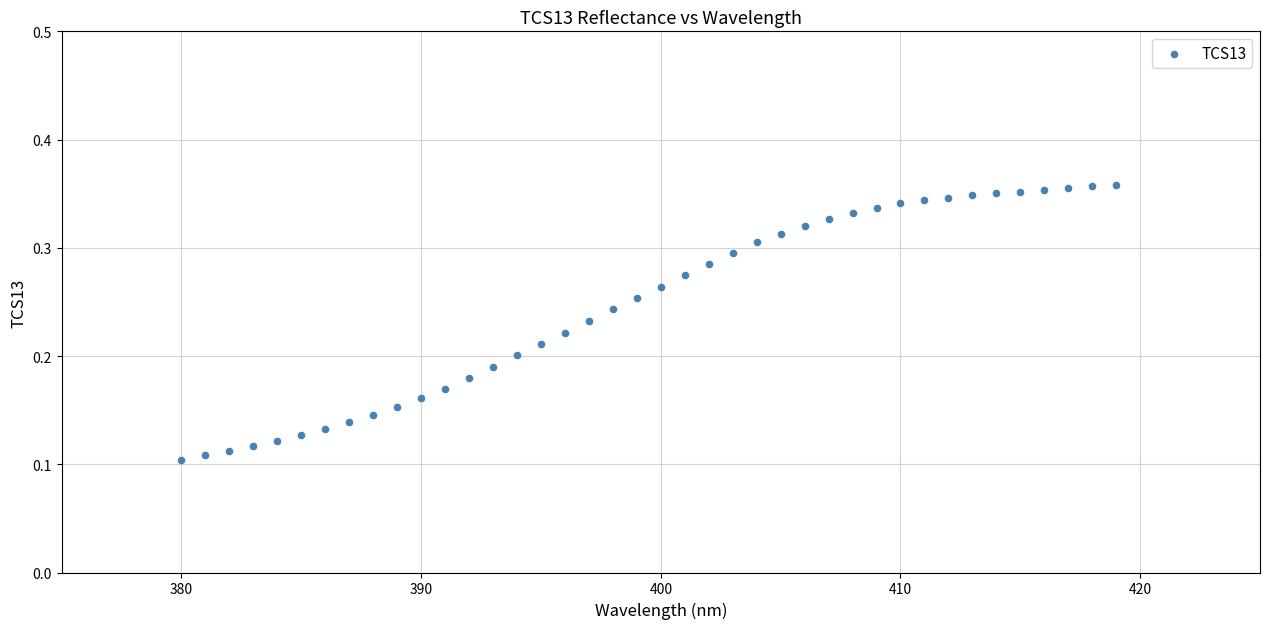

What is the range of X values (max minus min)?

39.0